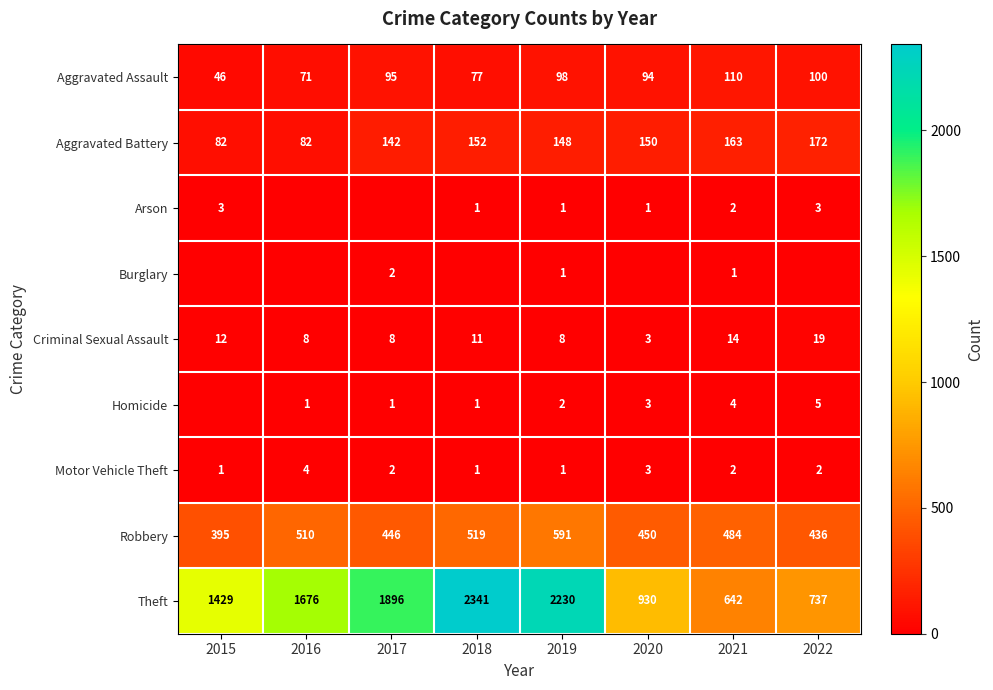

Read the Criminal Sexual Assault value at 2017.

8